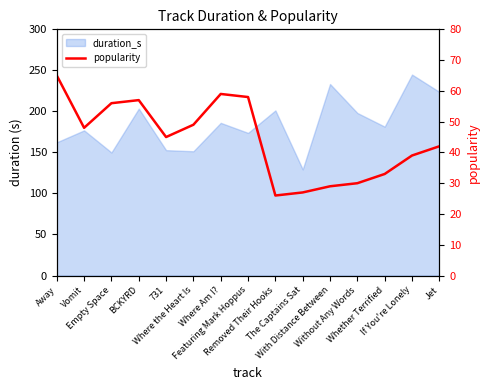

How many categories are shown in the chart?

15